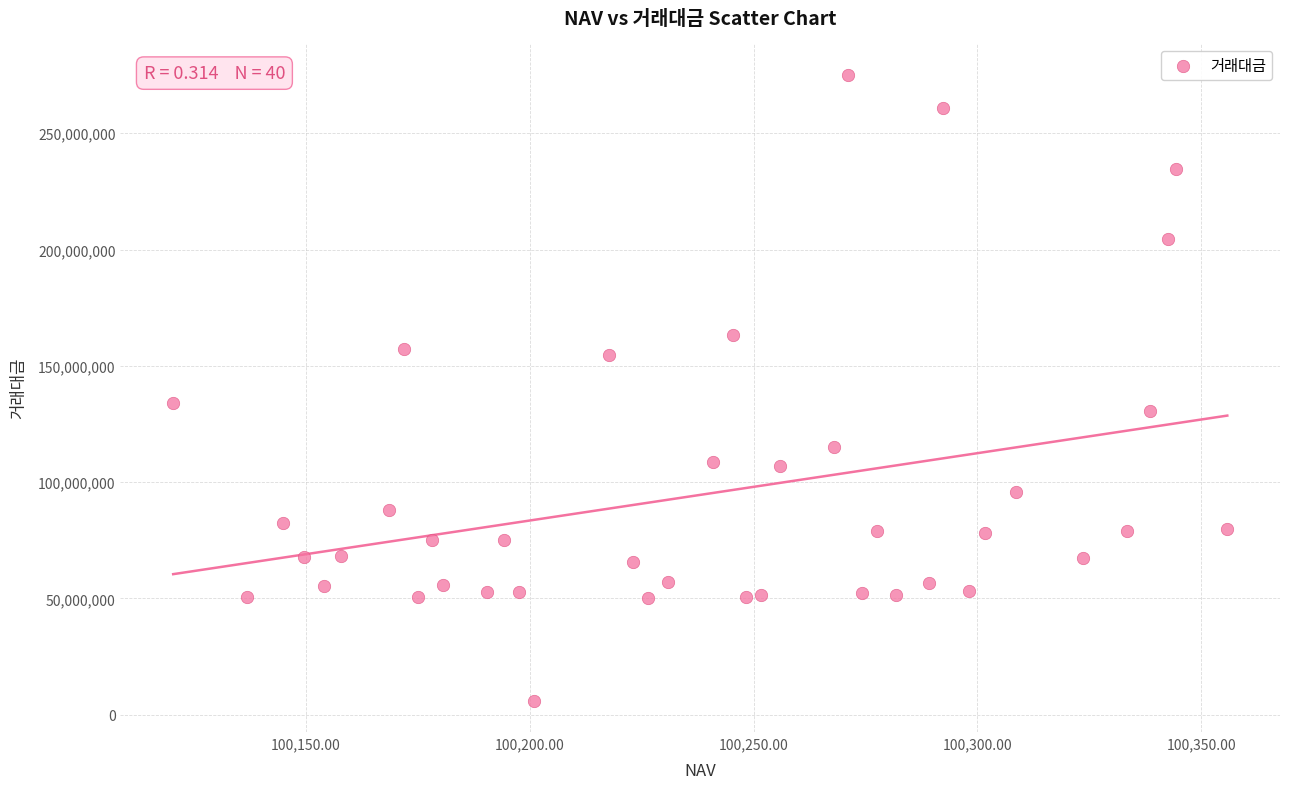

What Y value in the scatter plot is closest to 140582342?

133869645